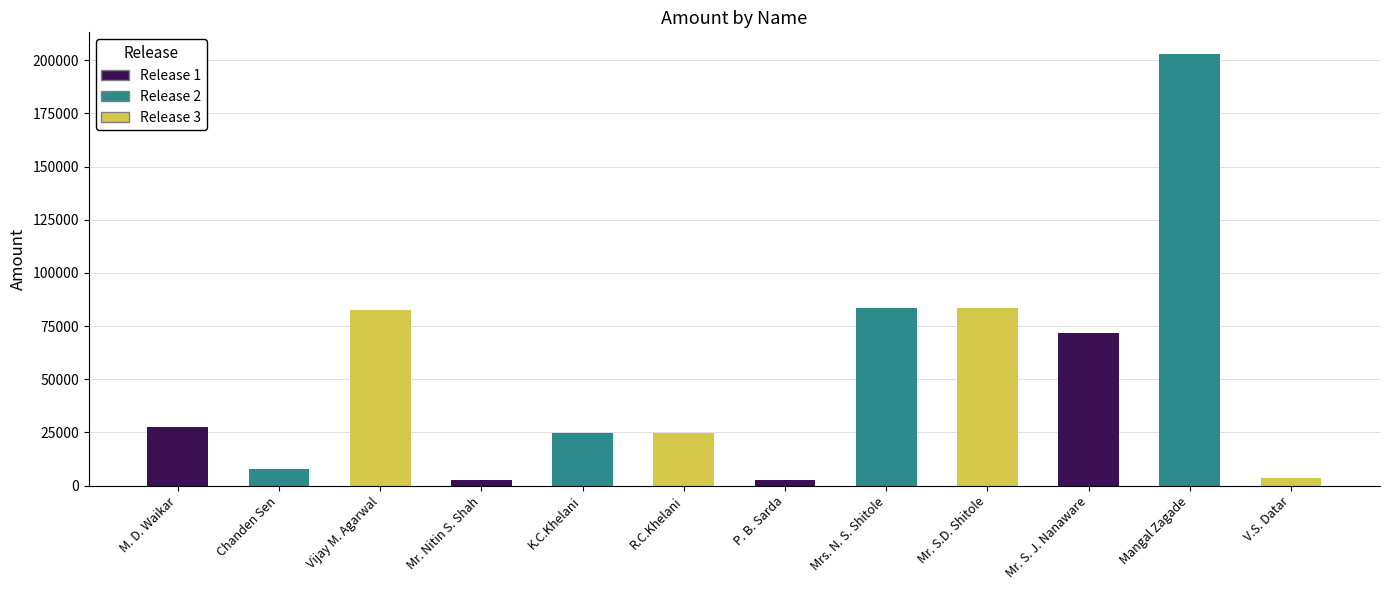

True or false: the data shows 24500 at K.C.Khelani.

True